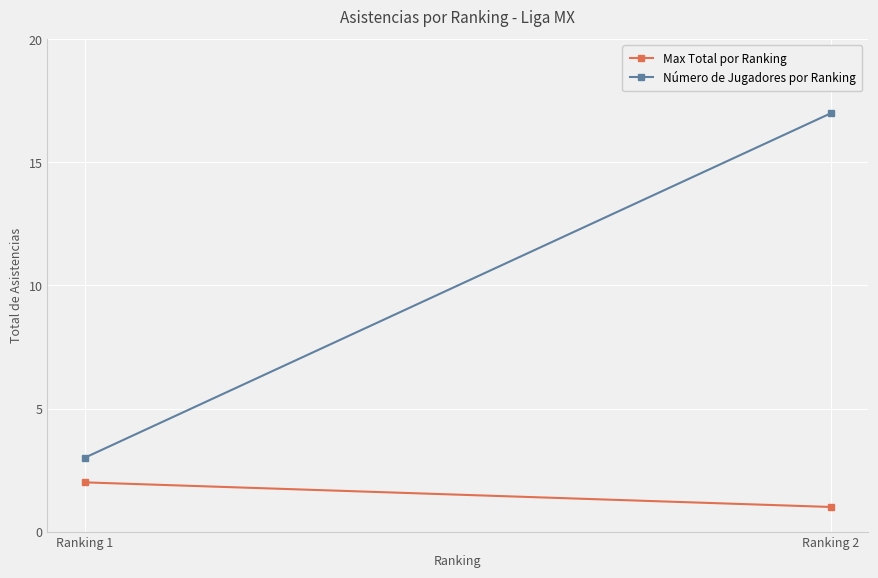

True or false: Max Total por Ranking has a value of 1 at Ranking 2.

False